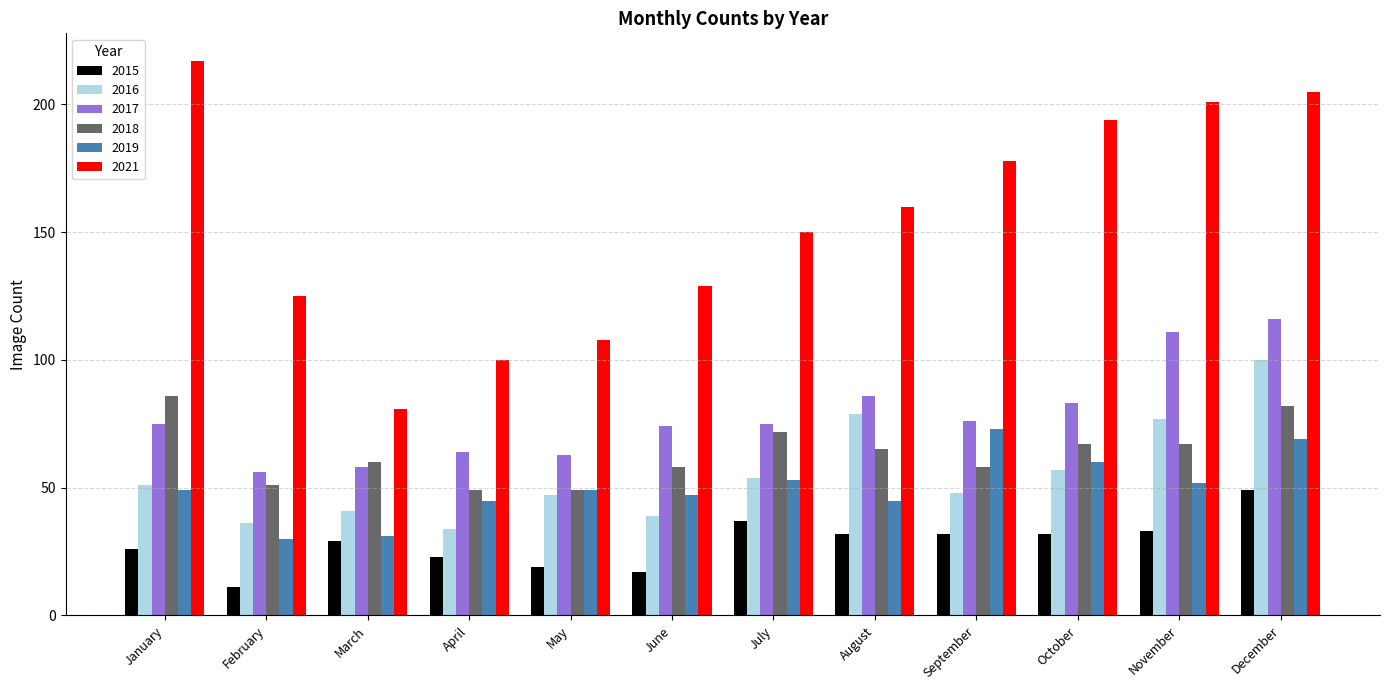

What is the spread (max minus min) of values at July?

113